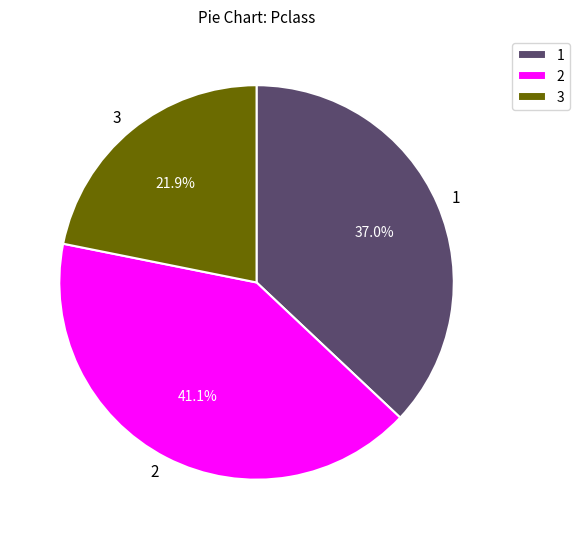

Does 3 represent more than half of the total?

No